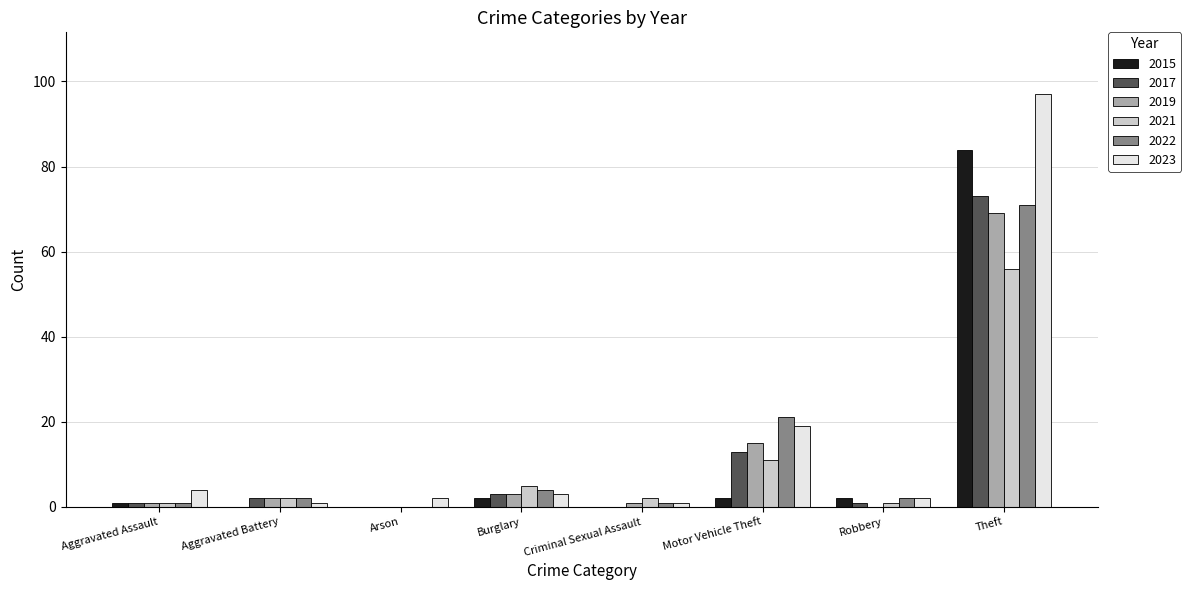

True or false: 2019 has a value of -28 at Arson.

False